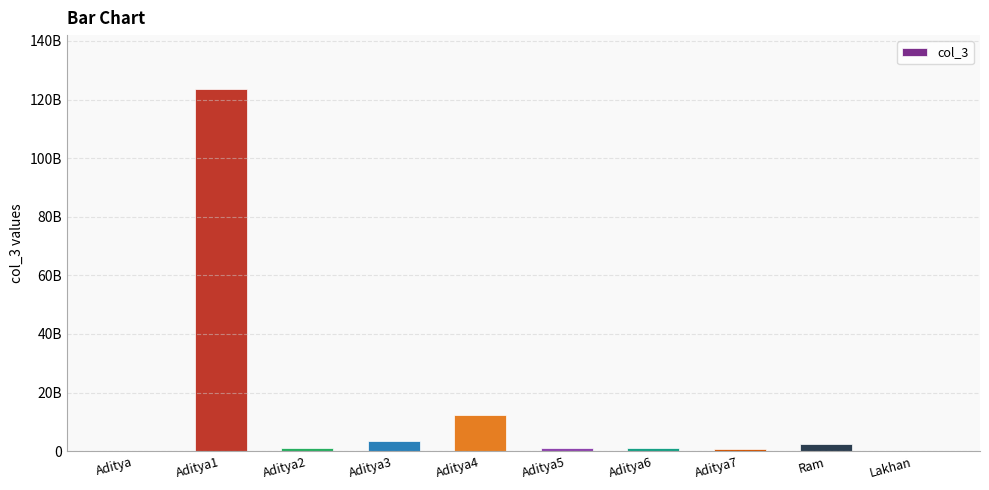

Are the bars horizontal?

No